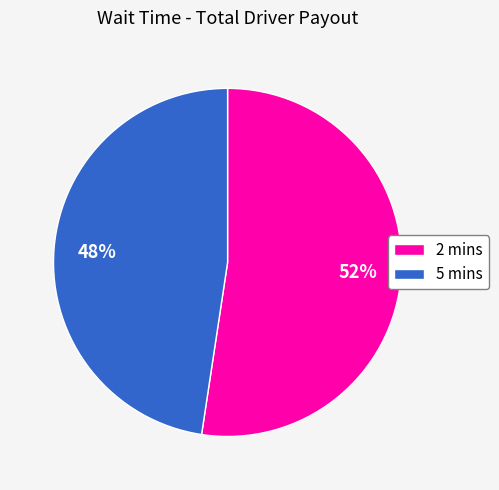

To the nearest percent, what portion does 2 mins represent?

52%